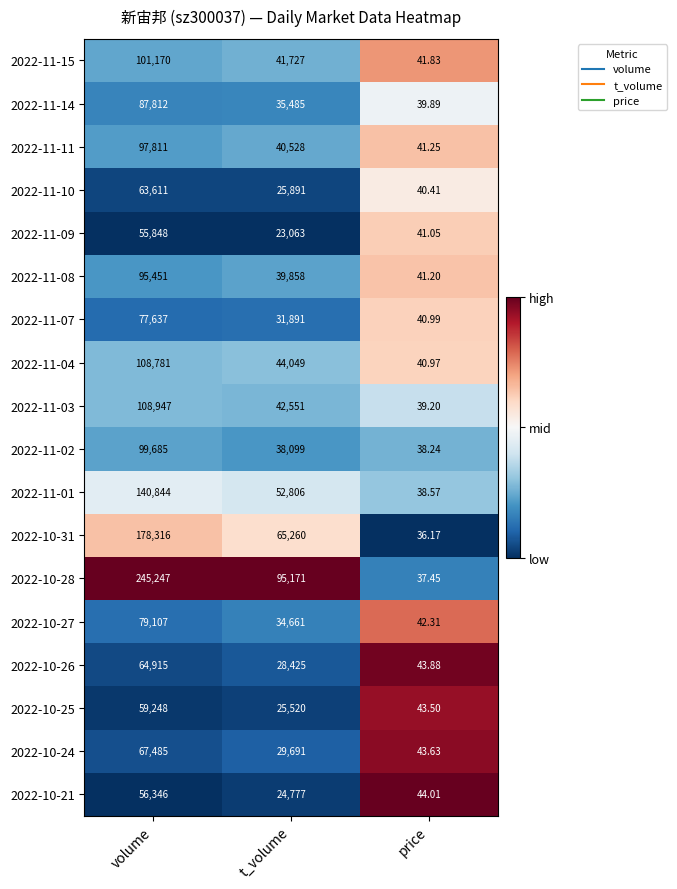

List the labels in order of 2022-10-24 value, smallest first.

price, t_volume, volume